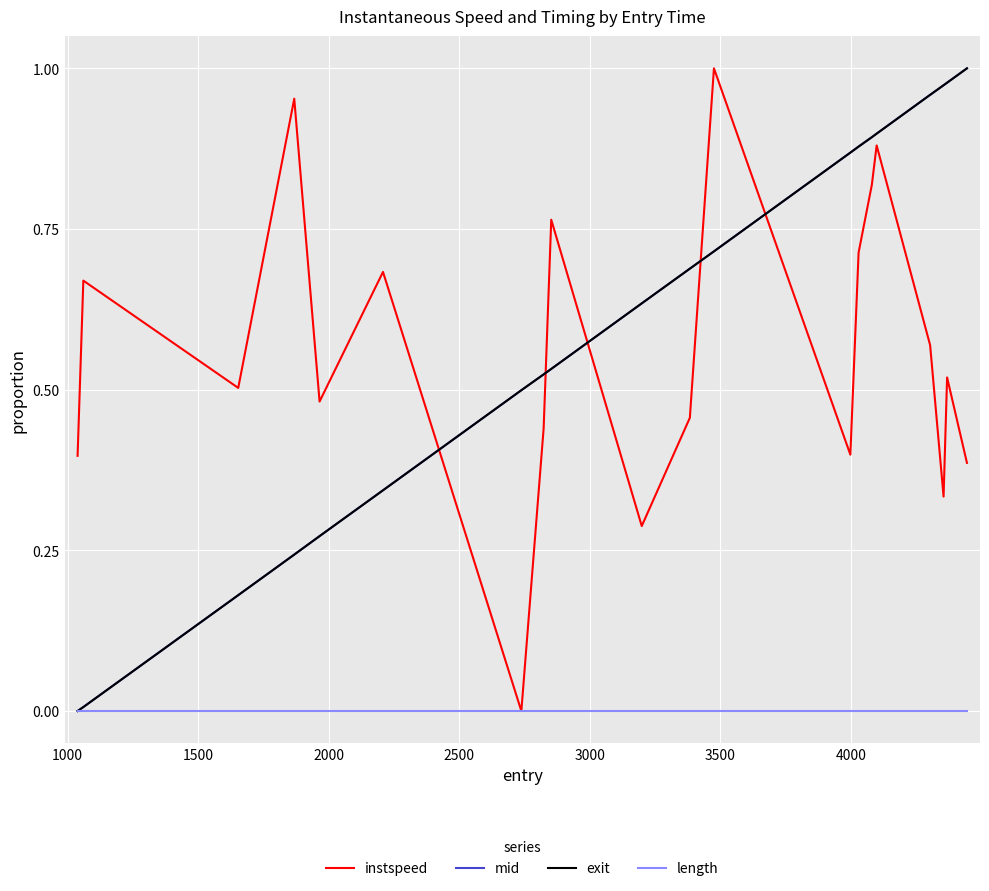

True or false: instspeed and exit intersect in this chart.

True